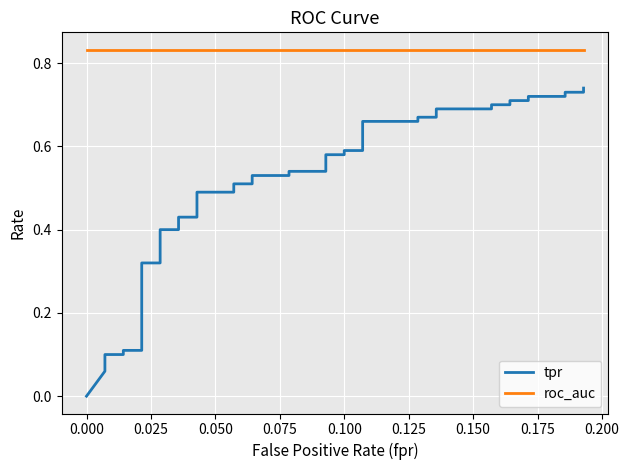

True or false: tpr and roc_auc intersect in this chart.

False